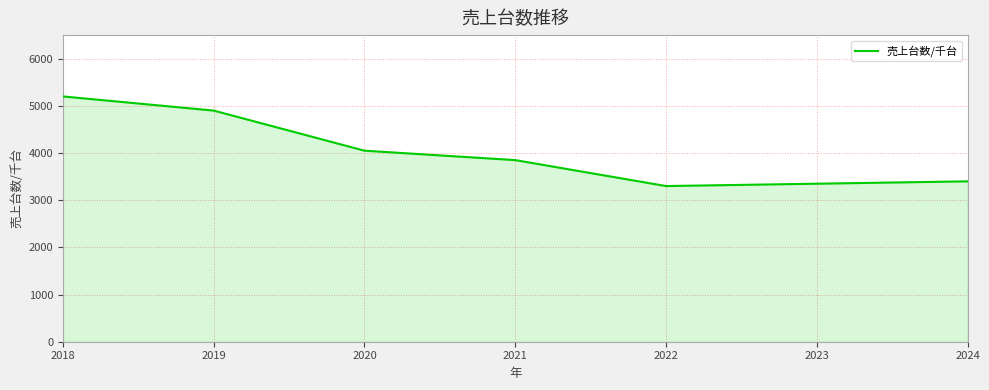

Approximately how many times larger is the value at 2018 compared to 2020?

1.3